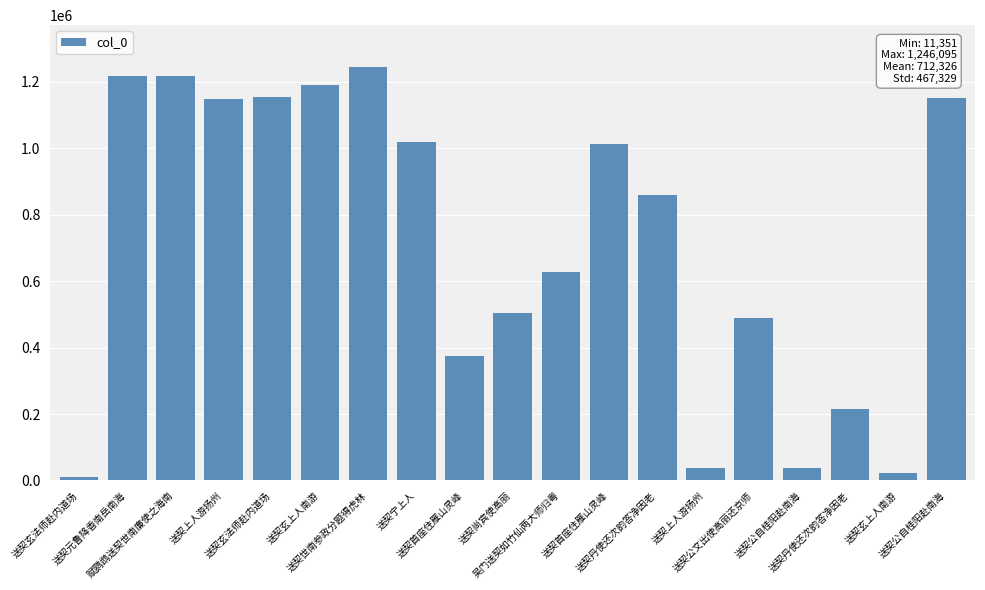

How many series are shown in this chart?

1